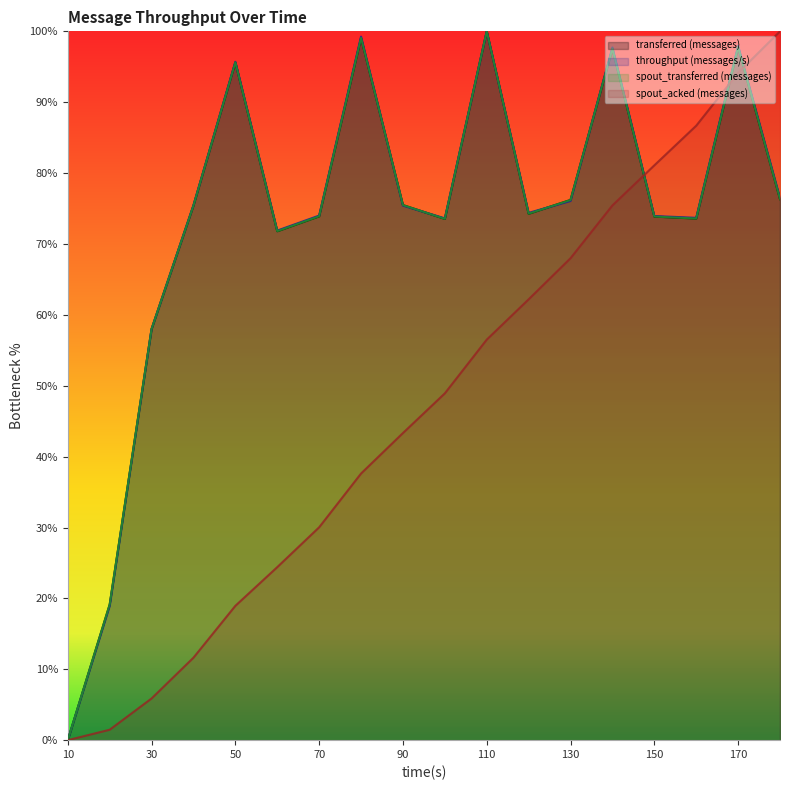

How many lines are shown in the chart?

4